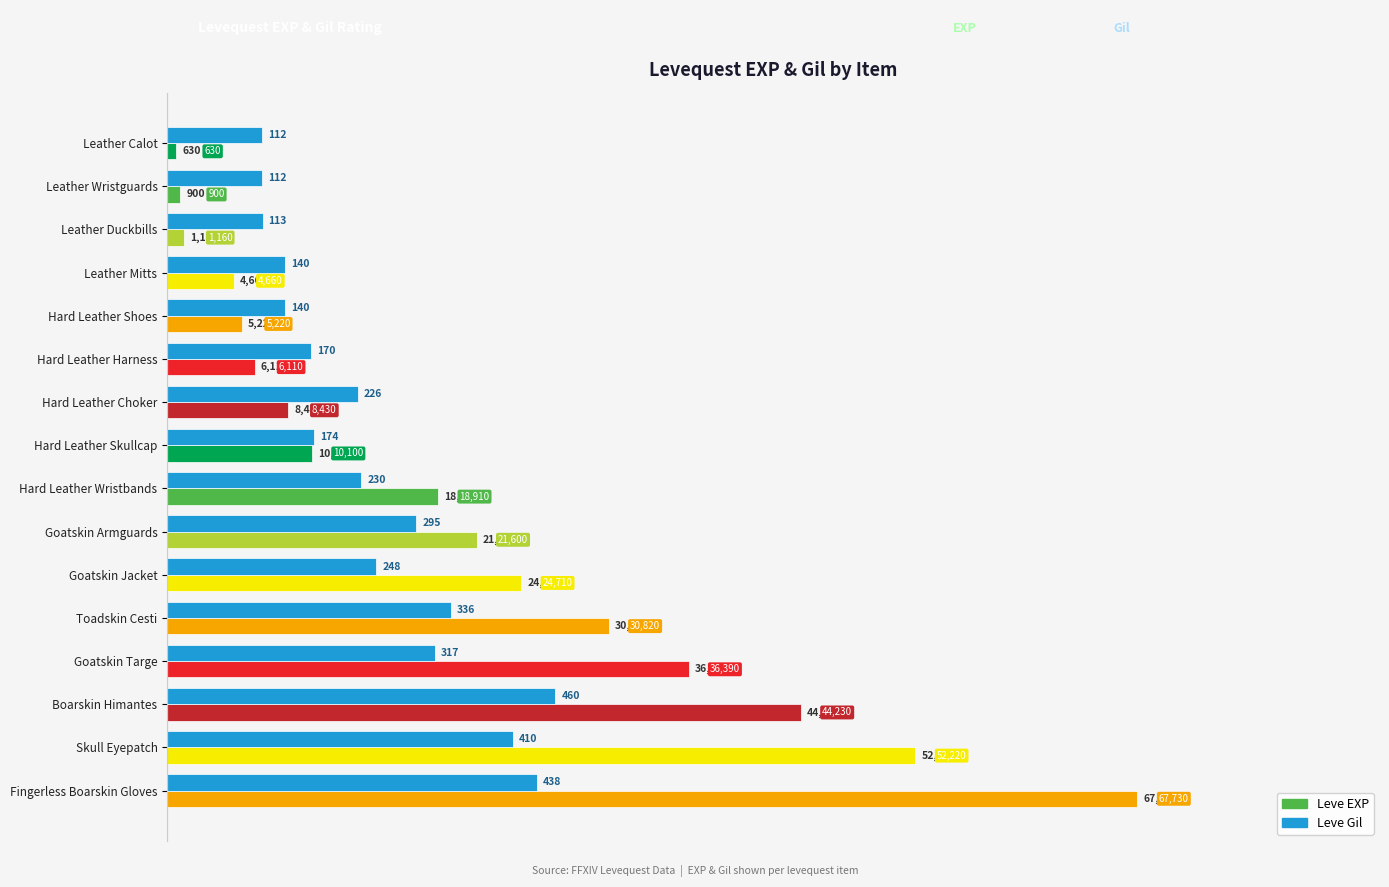

What are all the series names shown in the legend?

Leve EXP, Leve Gil